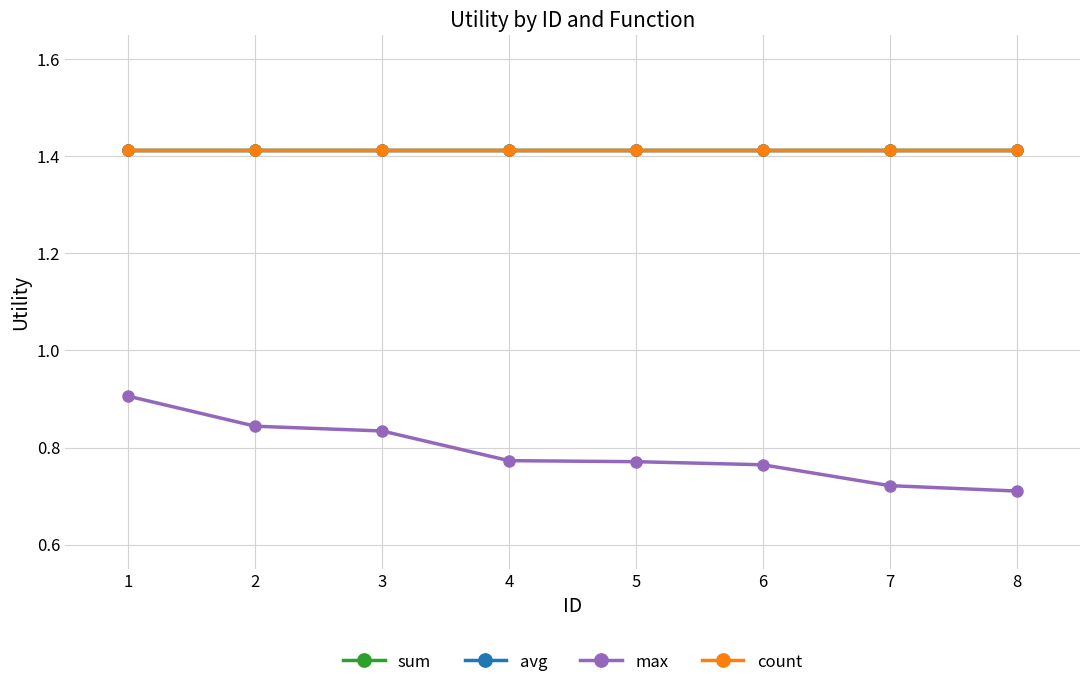

How many lines are shown in the chart?

4